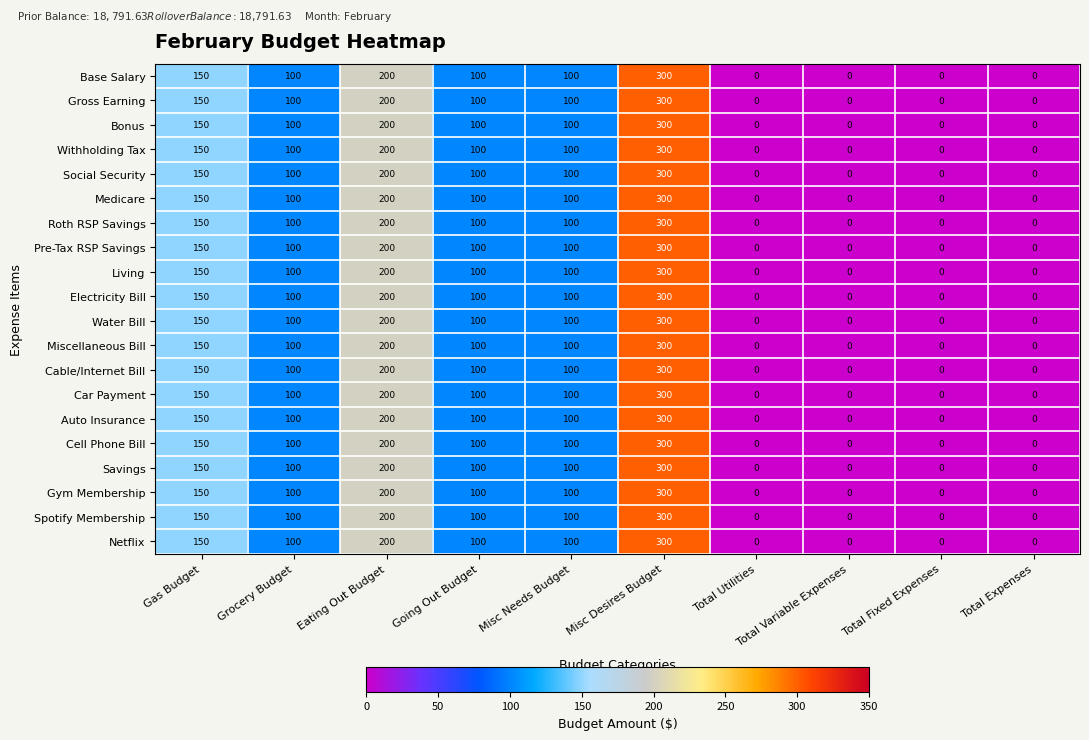

What is the total value across all series at Grocery Budget?

2000